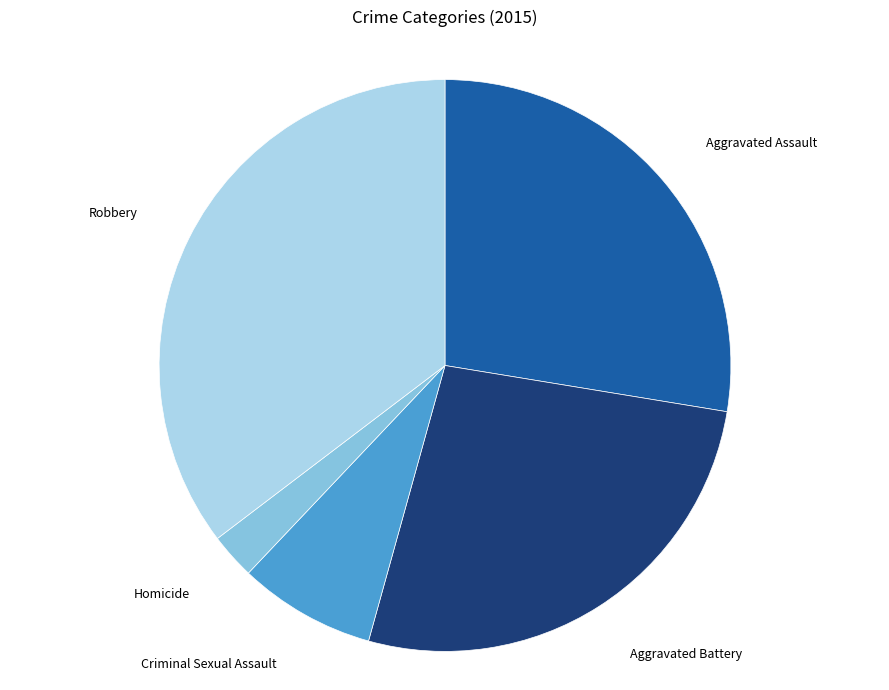

What is the ratio of the value at Robbery to the value at Criminal Sexual Assault?

4.6